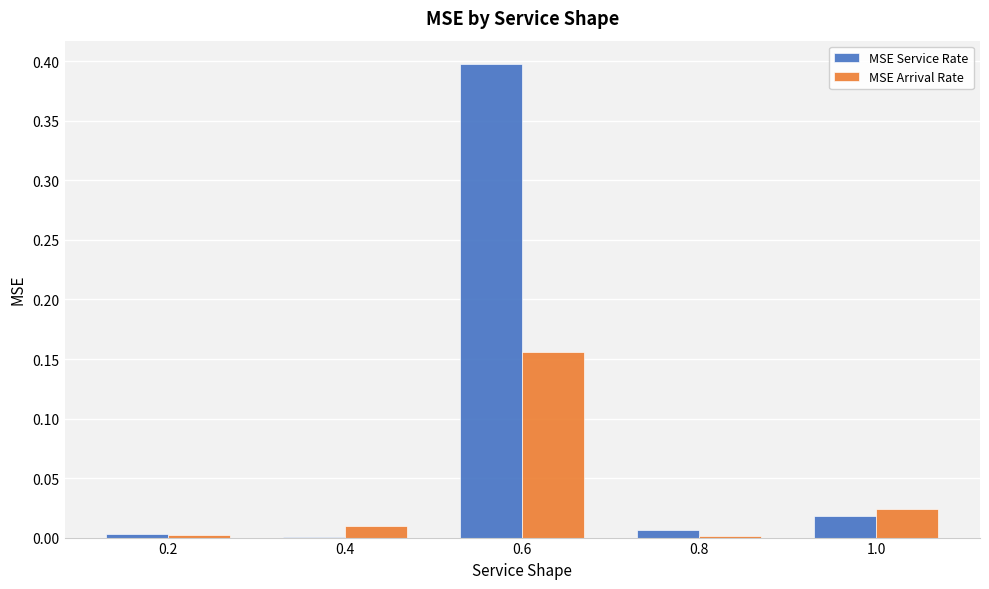

What is the maximum value shown in the chart?

0.4